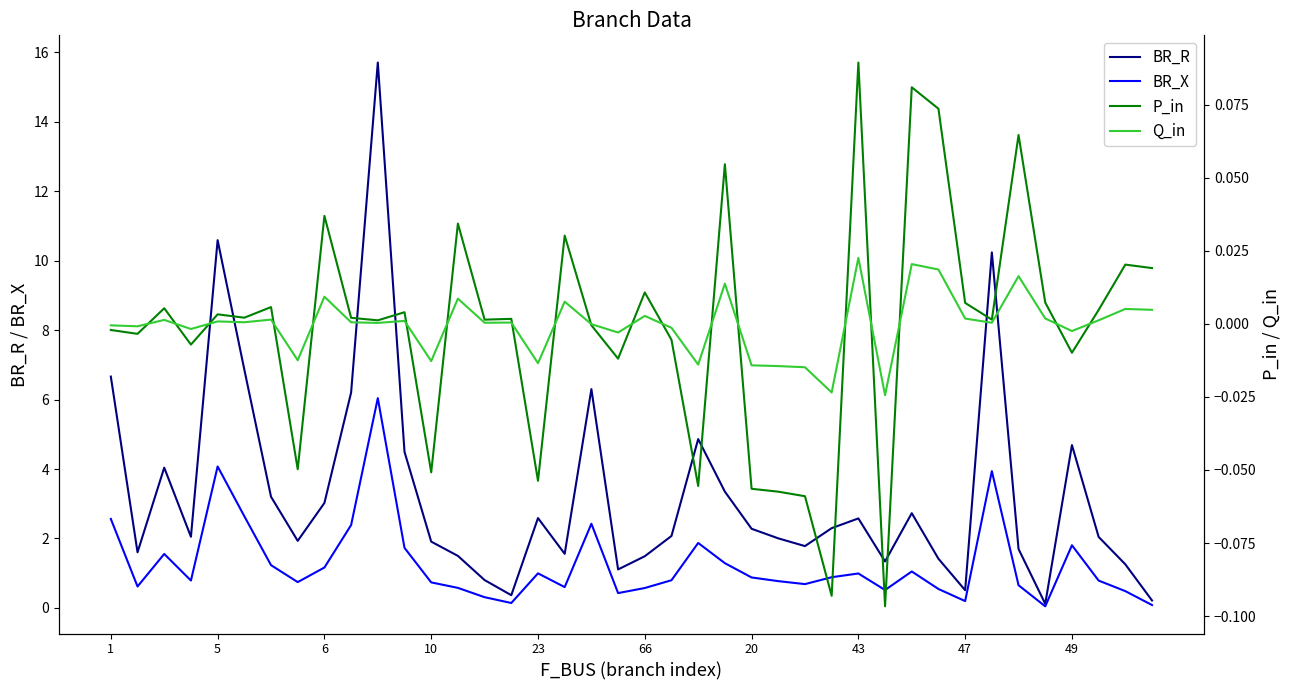

True or false: BR_R has more than 0 points higher than both neighbors.

True